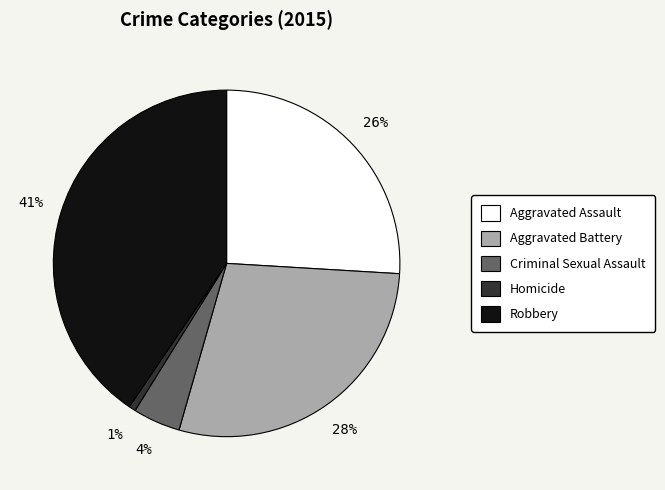

True or false: Aggravated Battery accounts for 20% of the total.

False